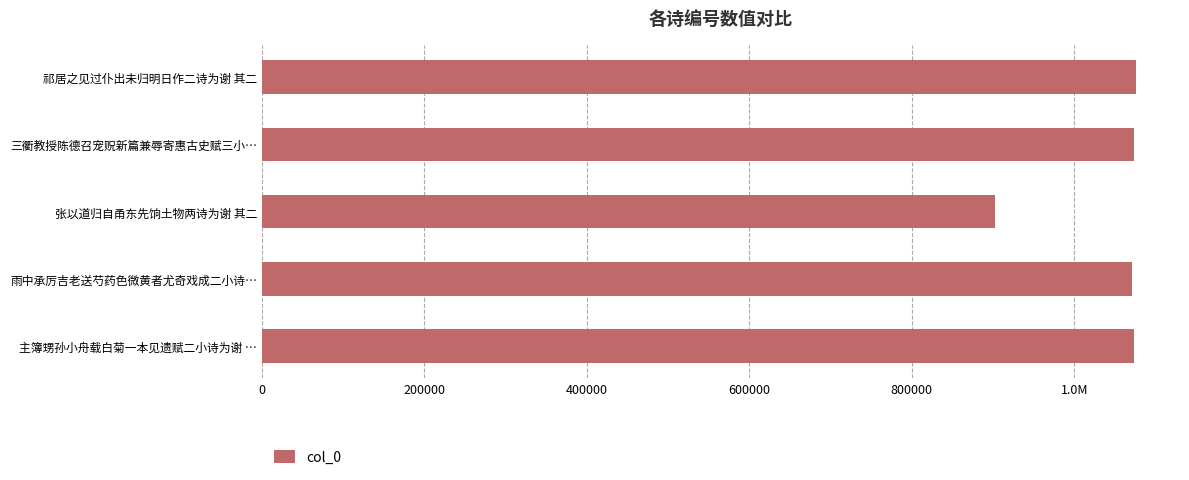

How many series are shown in this chart?

1